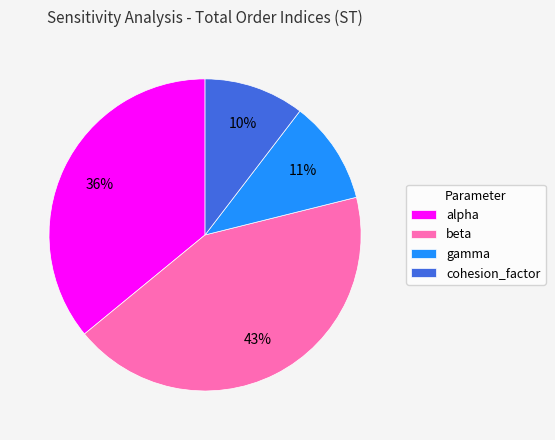

Do cohesion_factor and alpha together represent more than half of the pie?

No